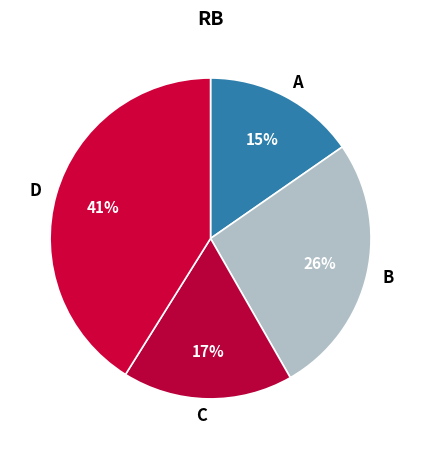

Is C the majority of the pie?

No